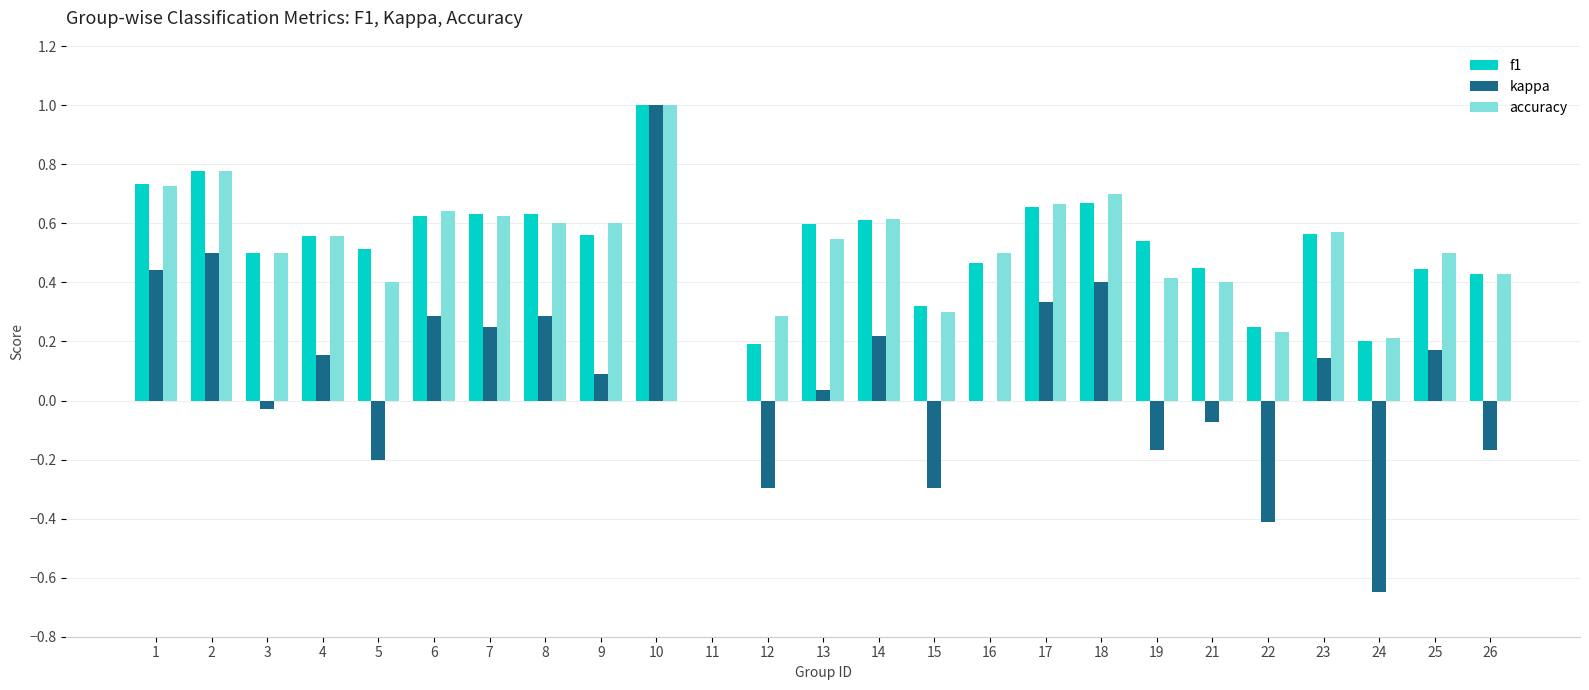

Which label corresponds to the largest value in the chart?

10